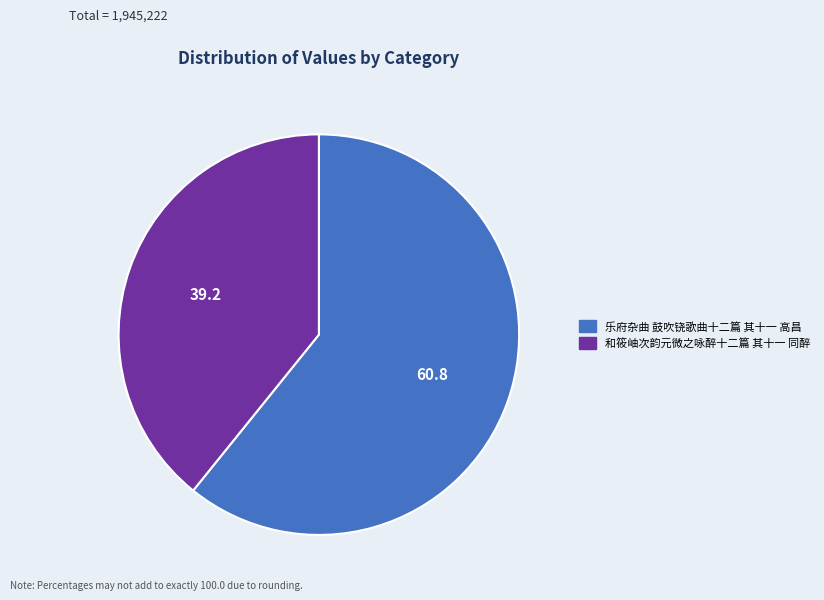

Rank the categories by value from highest to lowest.

乐府杂曲 鼓吹铙歌曲十二篇 其十一 高昌, 和筱岫次韵元微之咏醉十二篇 其十一 同醉